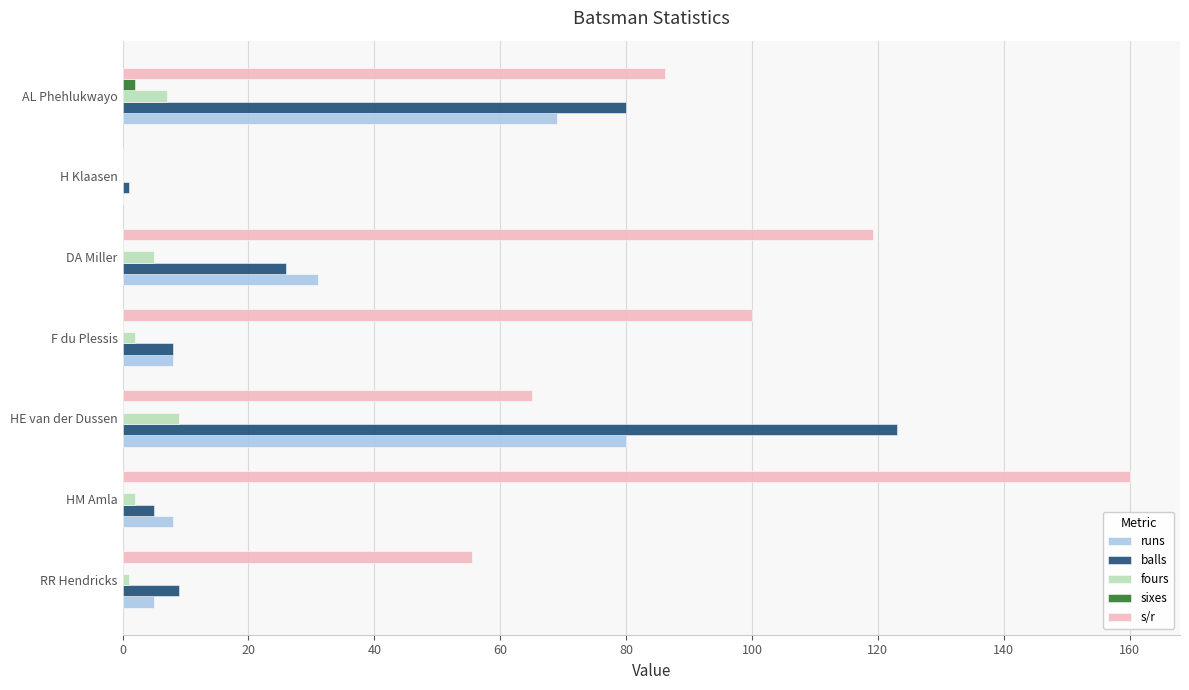

Which category has the highest value across all series?

HM Amla